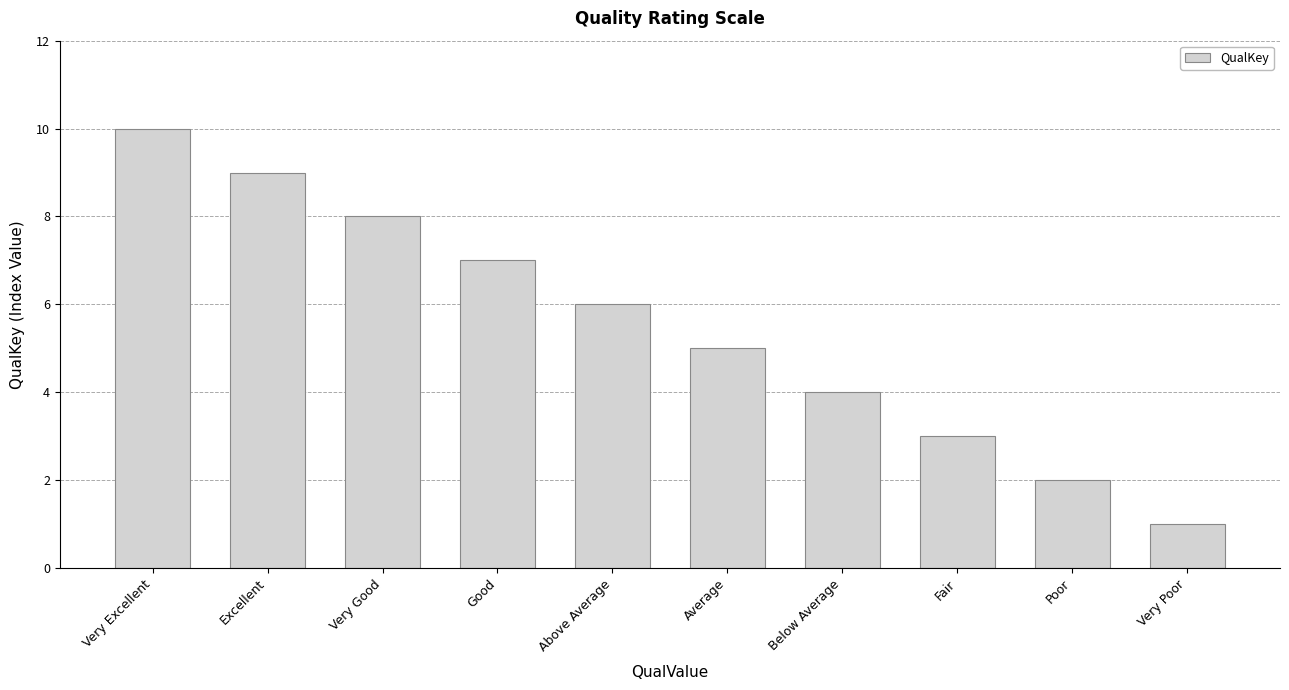

Approximately how many times larger is the value at Below Average compared to Very Poor?

4.0